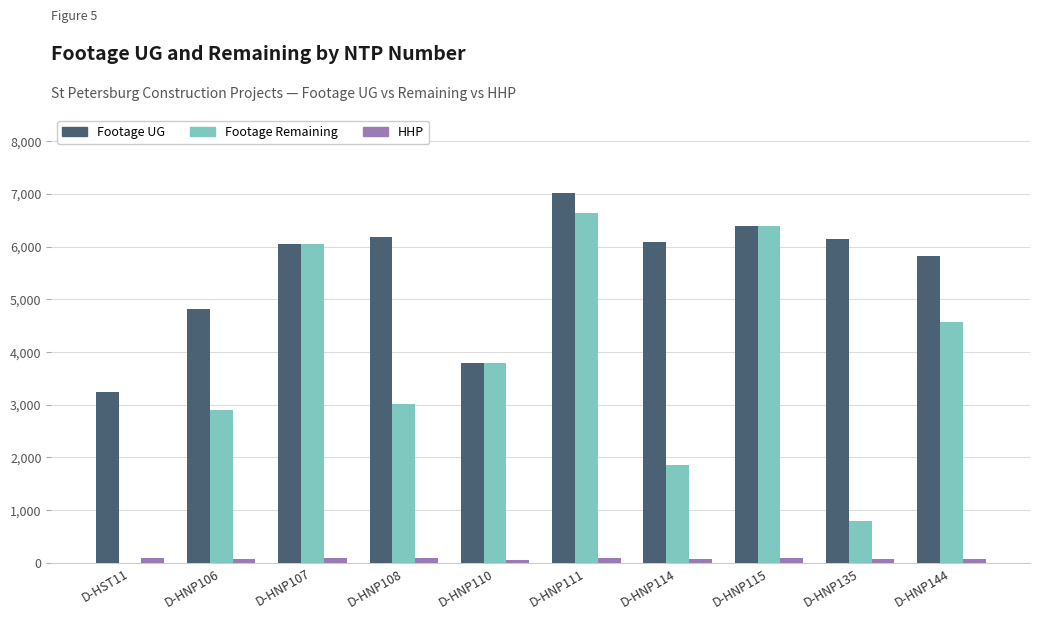

Where is Footage UG nearest to the value 5131?

D-HNP106